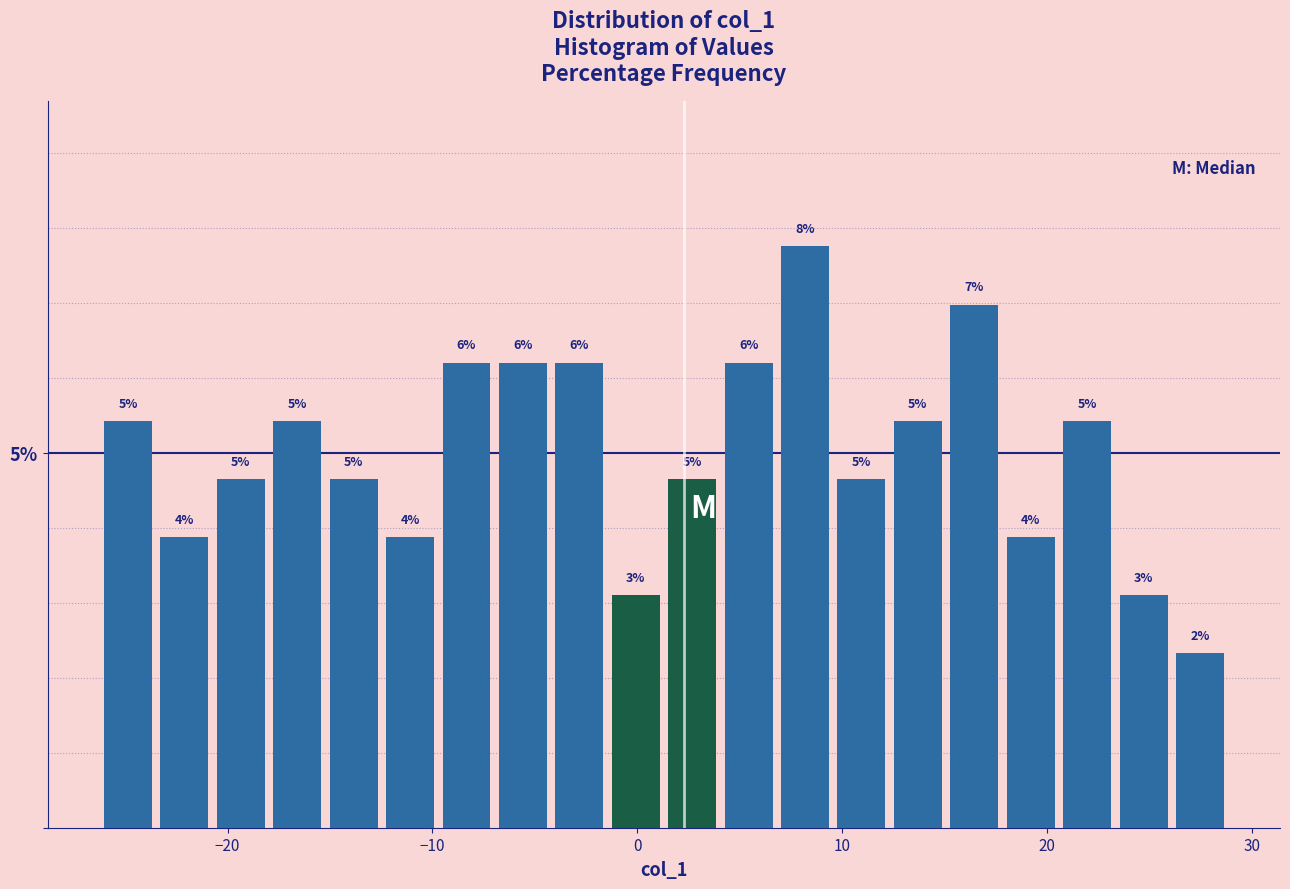

Around what value on the x-axis is the tallest bar? Give the approximate position of its centre, as read against the axis.

8